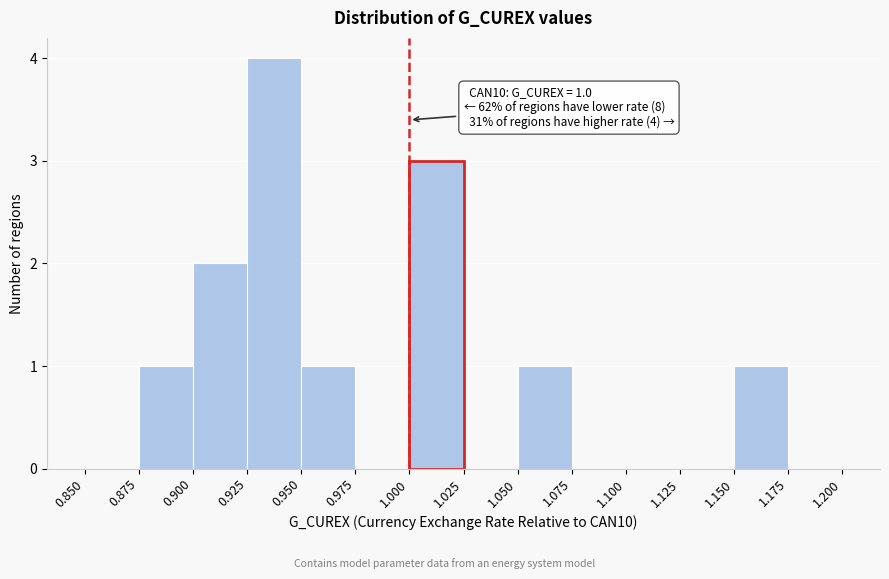

Over which range of the x-axis is the bar tallest?

0.925 to 0.950